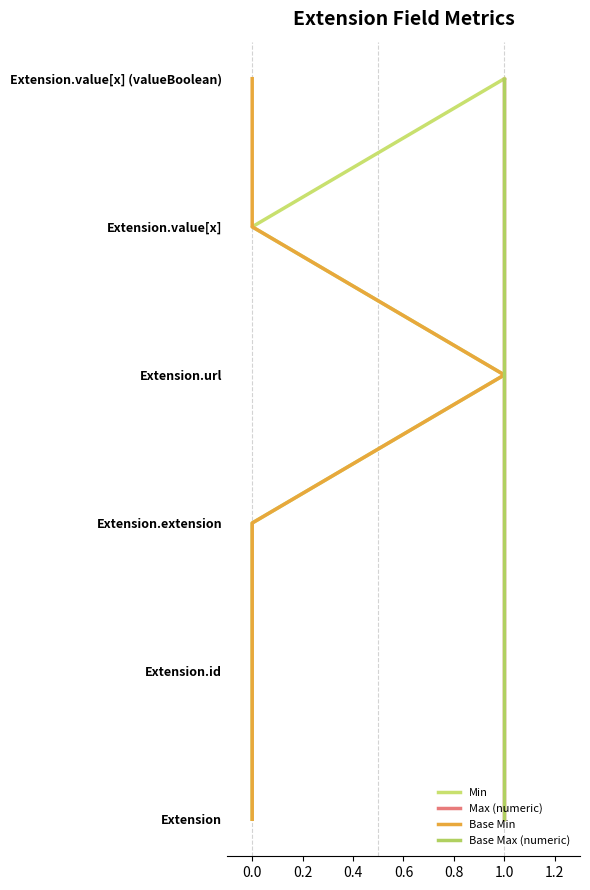

True or false: Max (numeric) and Base Max (numeric) cross at least once.

False